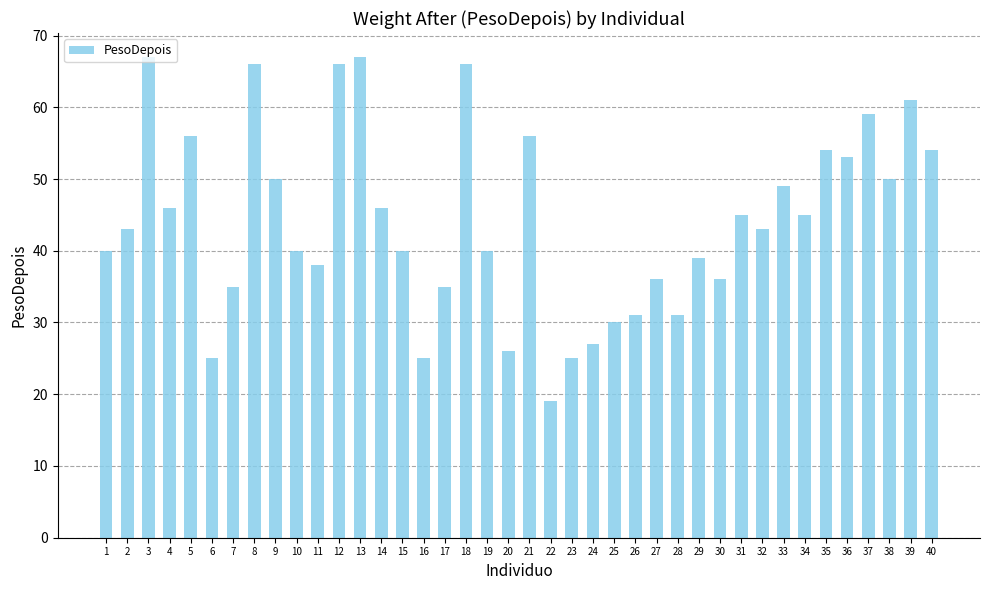

Reading left to right, extract all data points from this chart.

40	43	67	46	56	25	35	66	50	40	38	66	67	46	40	25	35	66	40	26	56	19	25	27	30	31	36	31	39	36	45	43	49	45	54	53	59	50	61	54